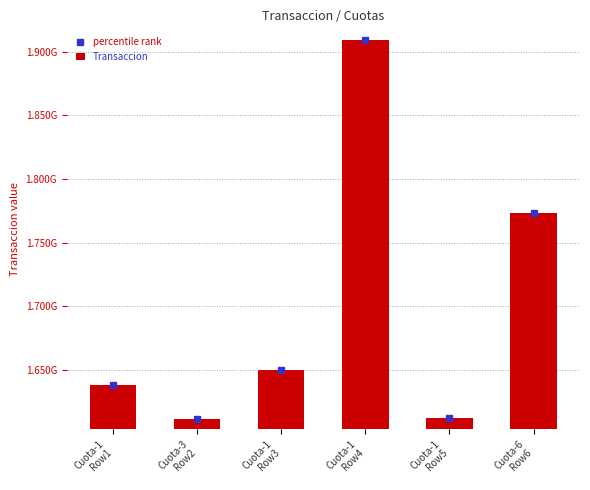

Does the chart contain any negative values?

No